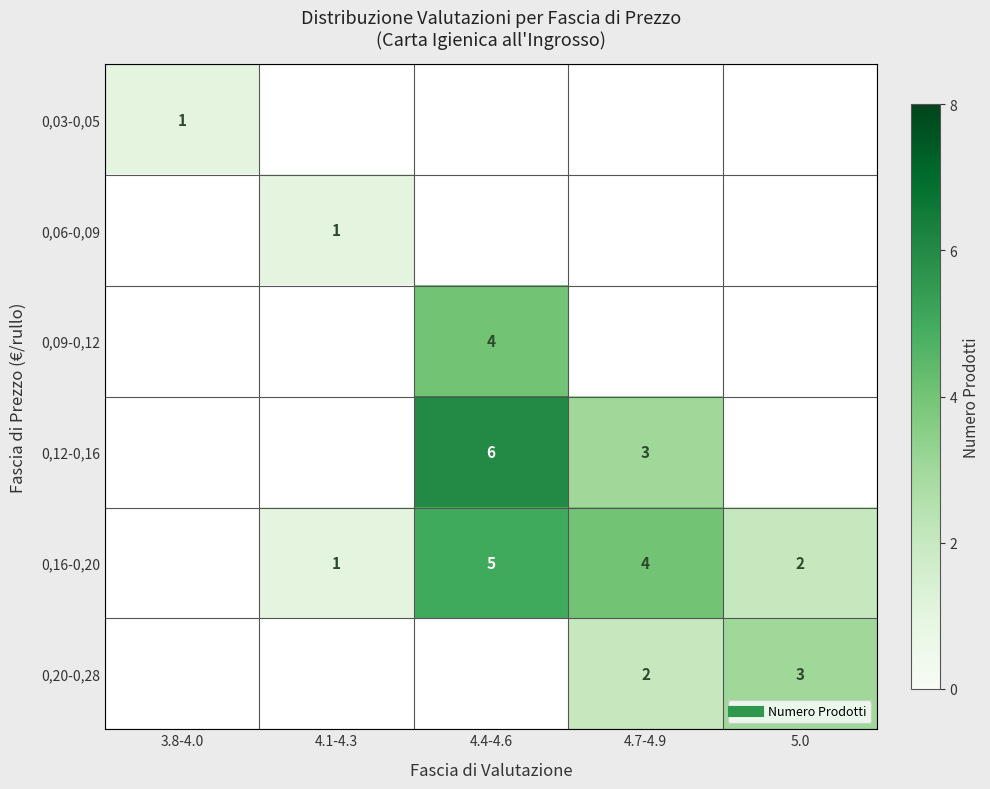

How many 0,16-0,20 values are between 4 and 5?

2